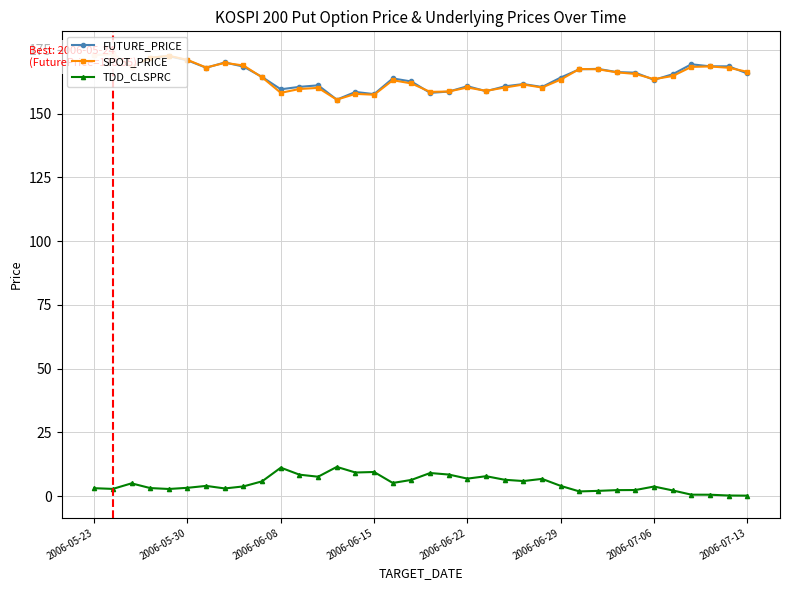

Is this an area chart (filled region under the line)?

No